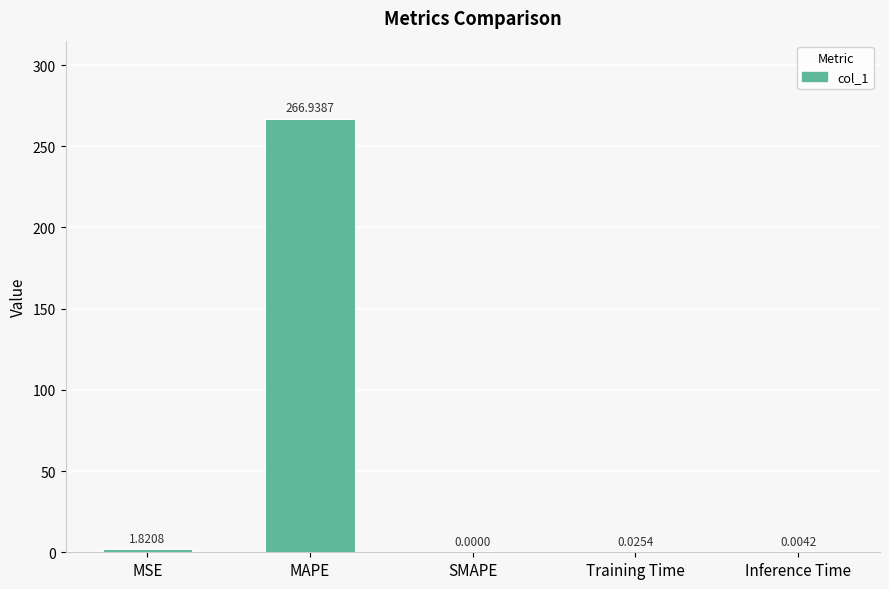

Between MAPE and SMAPE, which is larger?

MAPE